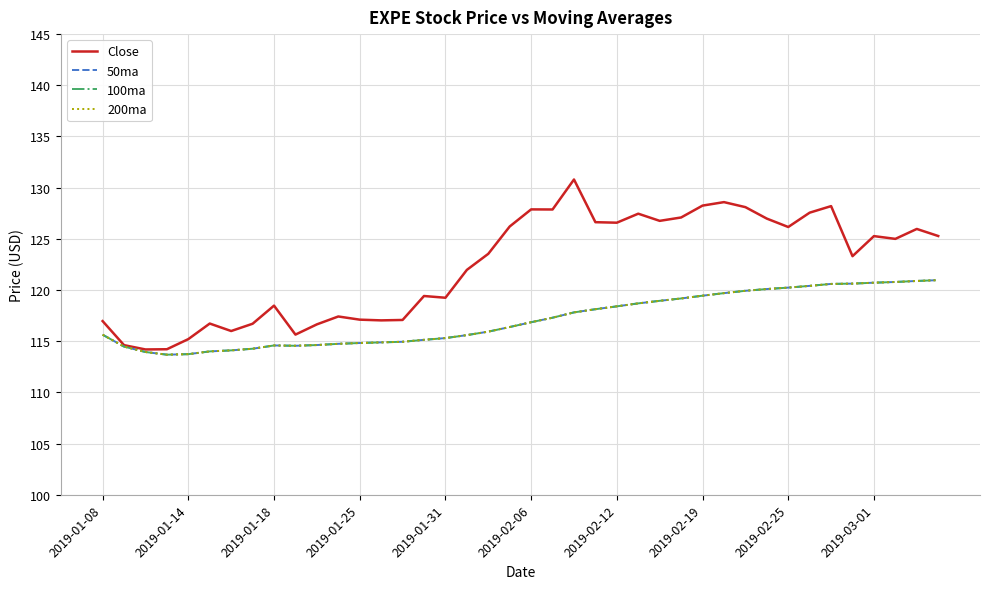

Does the chart have visible grid lines?

Yes